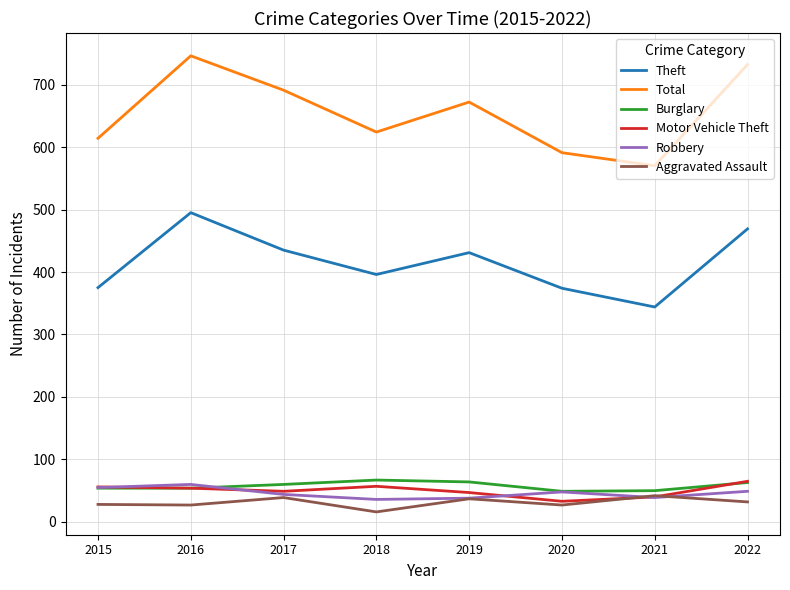

Is the value of Robbery at 2017 greater than the value of Total at 2019?

No